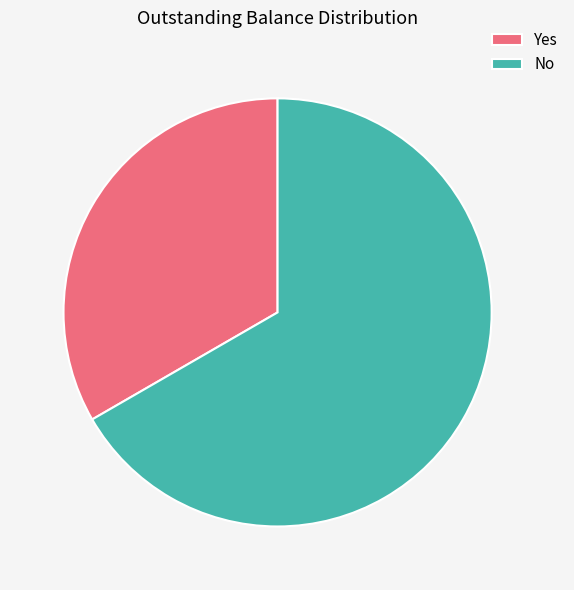

Count the number of slices in the pie.

2